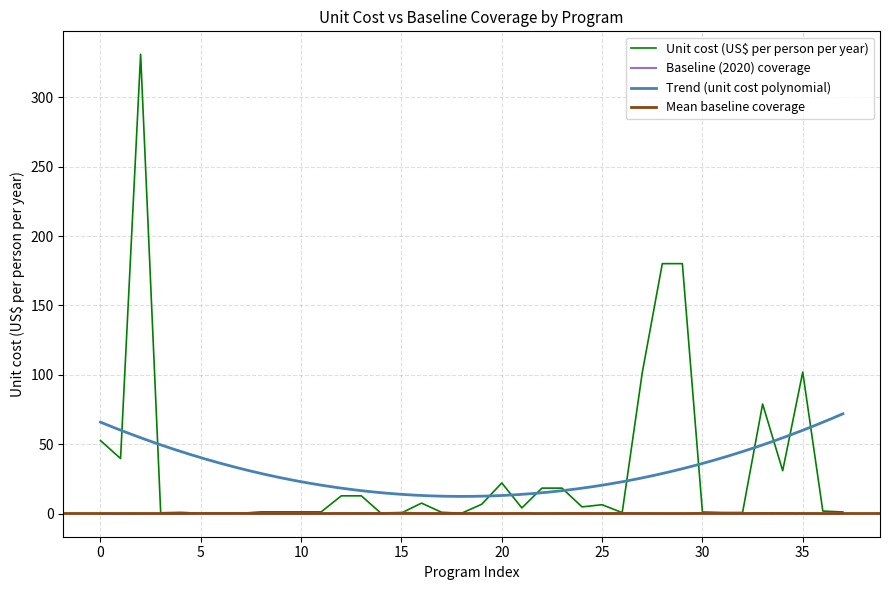

What is the difference between the second highest and minimum values in the Baseline (2020) coverage series?

0.6